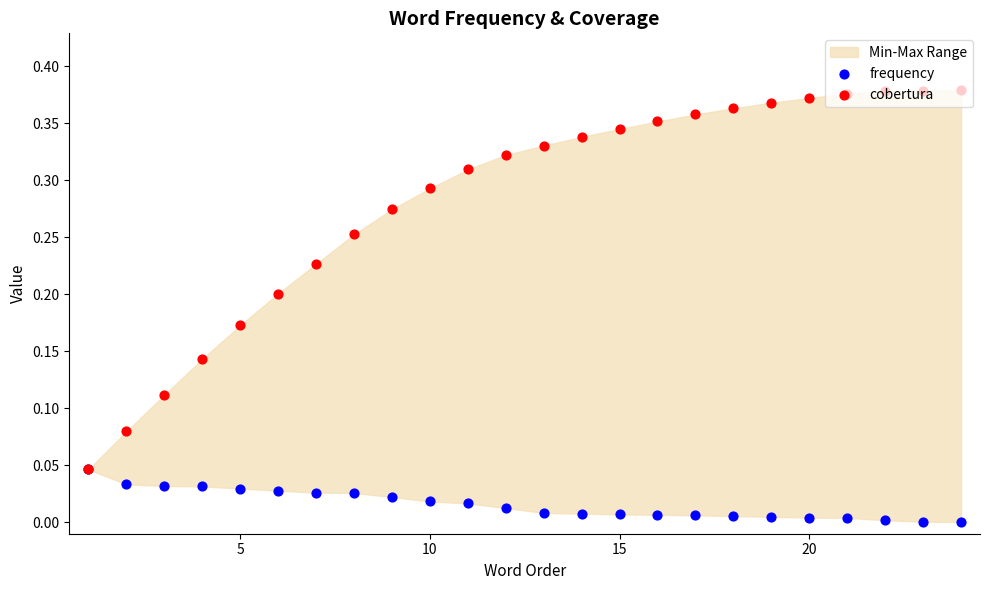

Which series contains the highest Y value?

cobertura